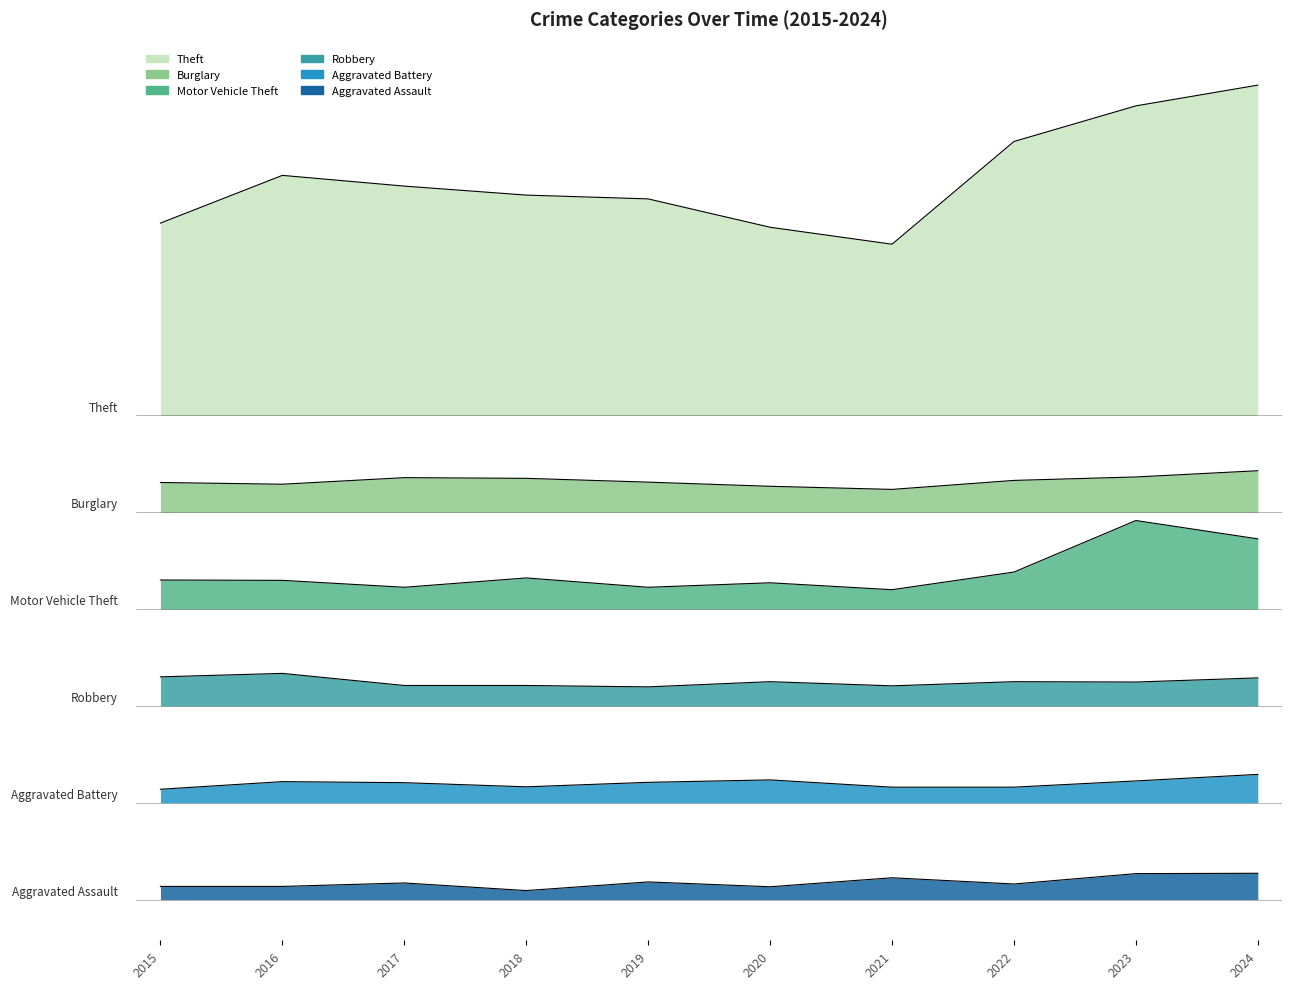

Which series changed the most between 2015 and 2019?

Theft